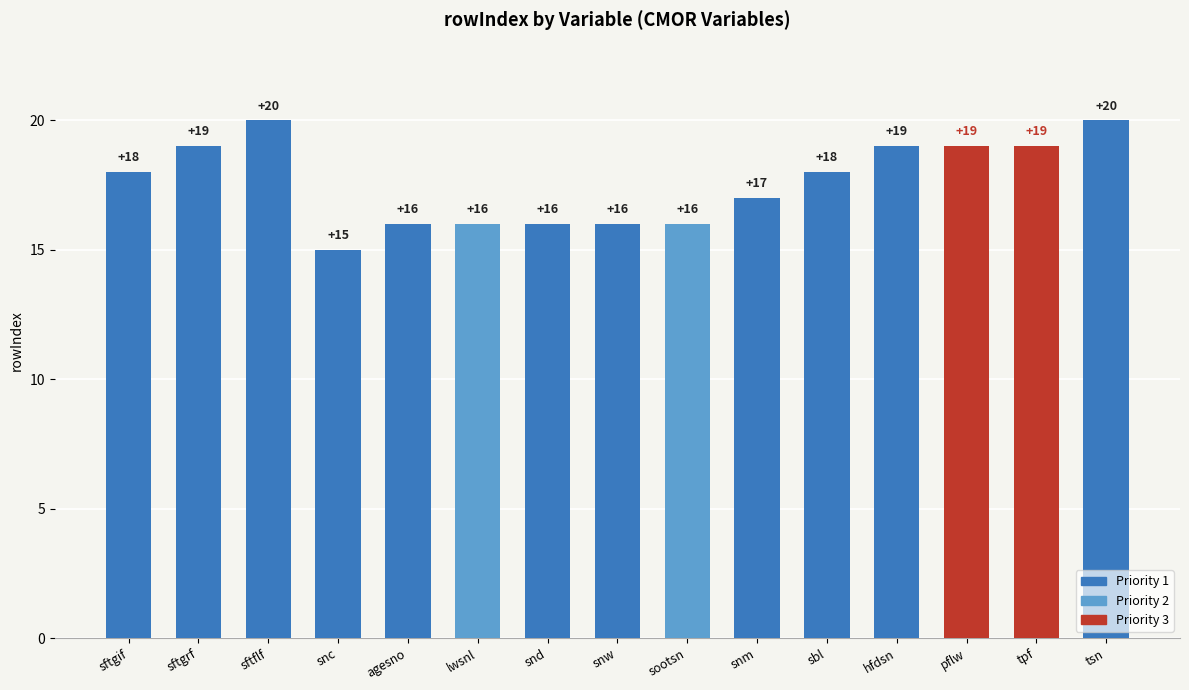

Reading left to right, extract all data points from this chart.

18	19	20	15	16	16	16	16	16	17	18	19	19	19	20